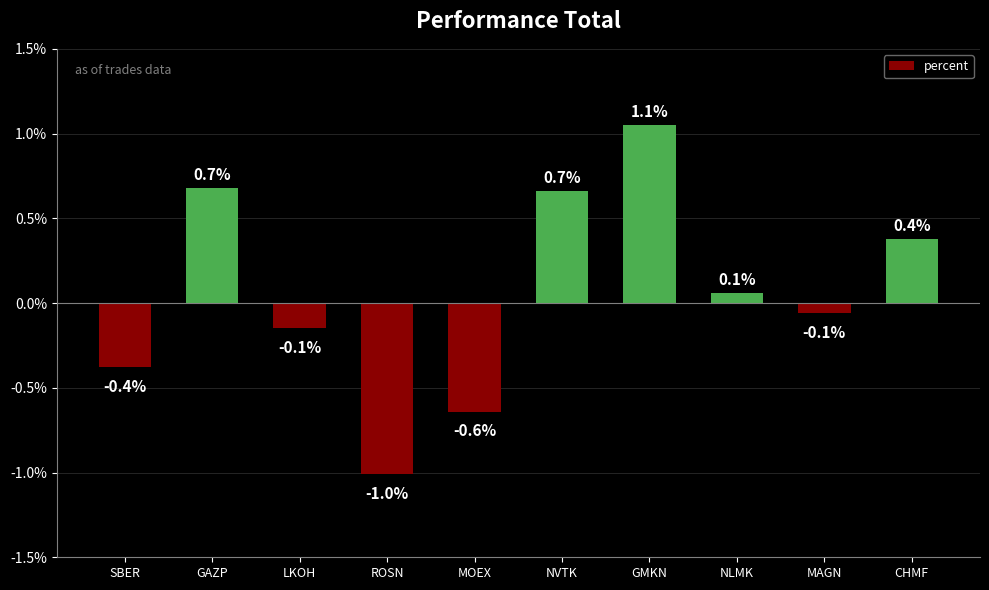

True or false: the data shows 0.1 at NLMK.

True